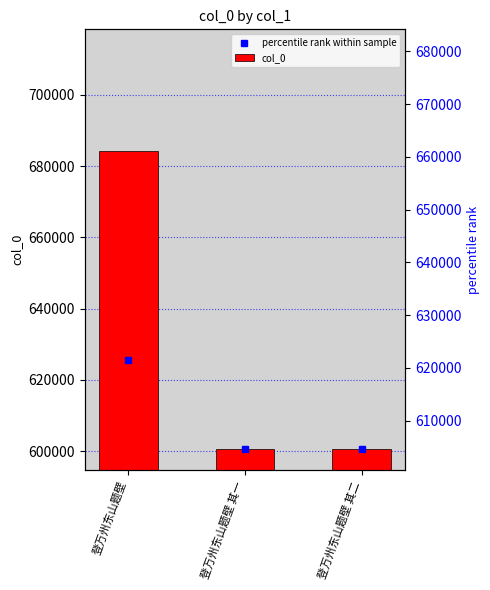

What is the difference between the maximum and minimum values?

83548